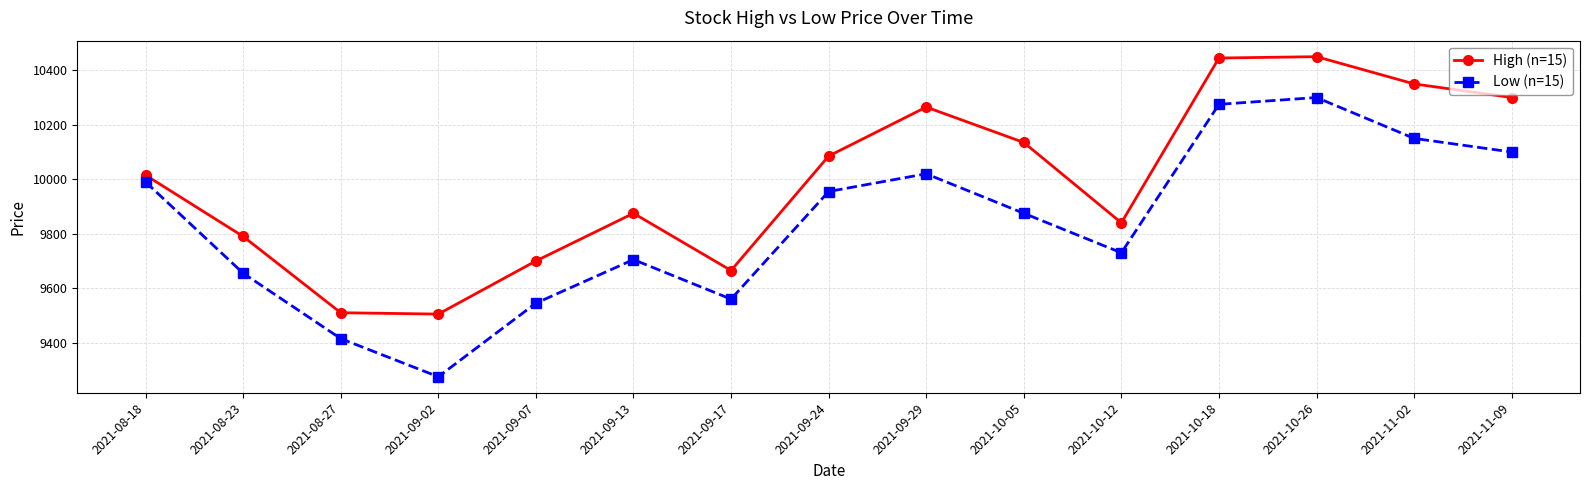

True or false: High (n=15) and Low (n=15) intersect in this chart.

False